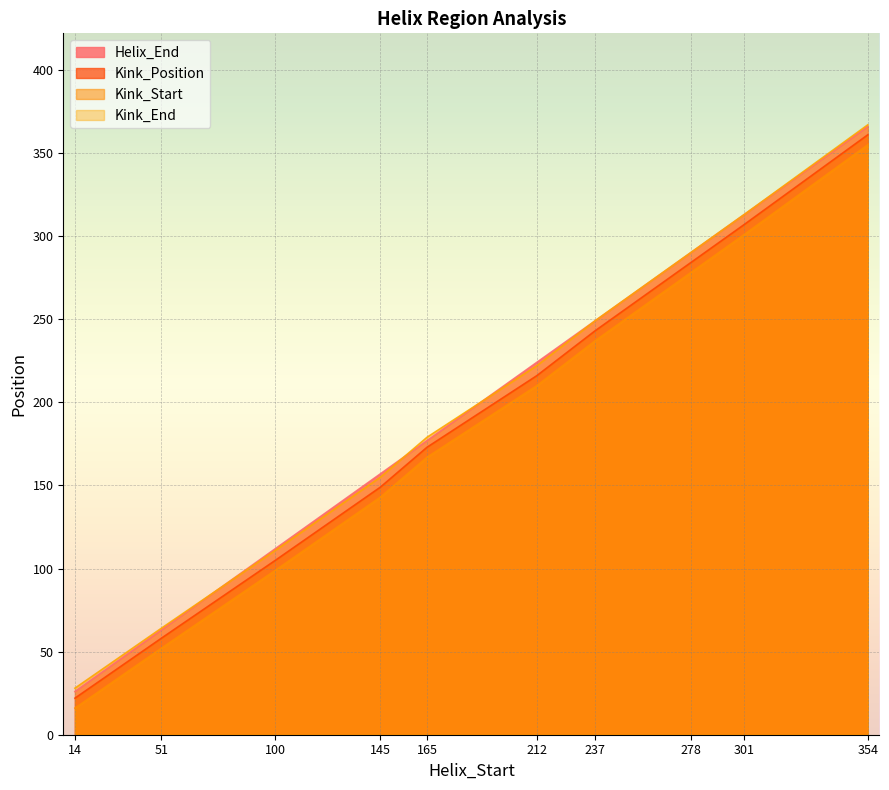

What is the average value of the Kink_Position series?

192